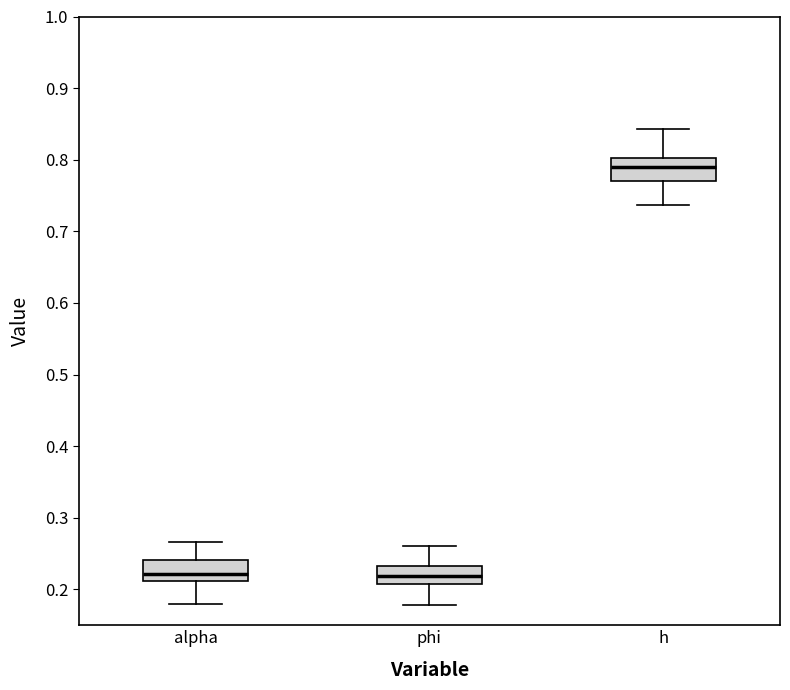

Where is the lower edge of the box for phi on the y-axis? The values are not printed on the chart, so give them approximately, as read against the axis.

0.21